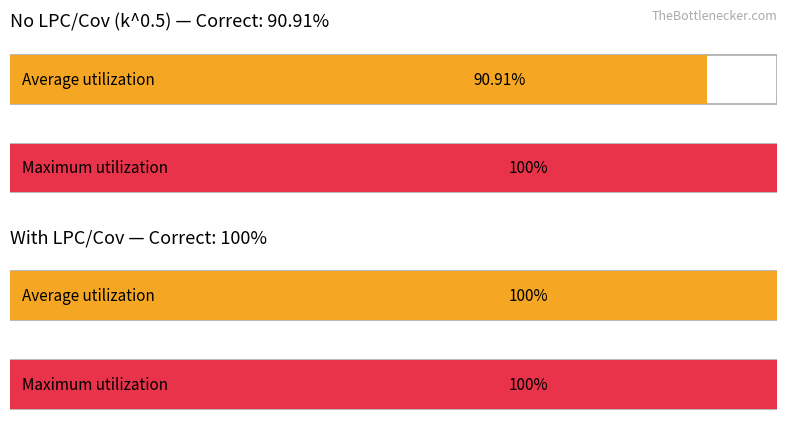

At No LPC/Cov (k^0.5), list the series in order from largest to smallest.

Maximum utilization, Average utilization